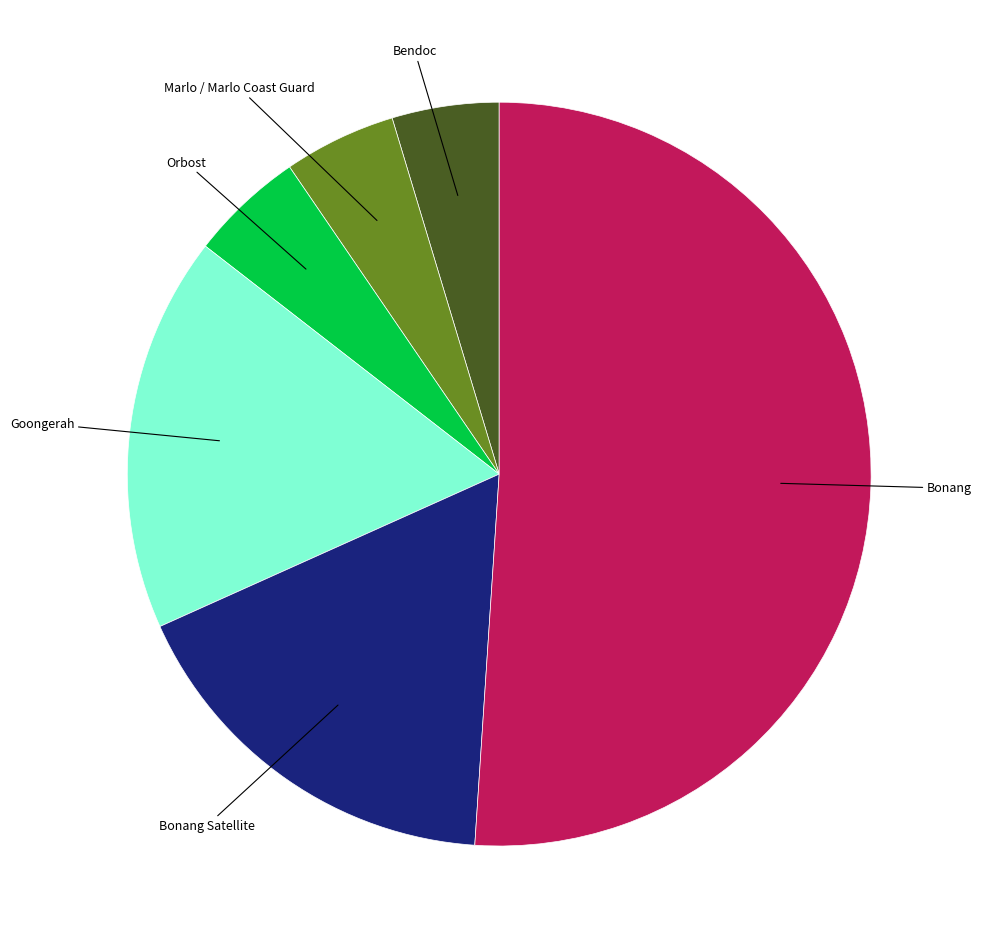

Is there any slice that represents more than half of the pie?

Yes